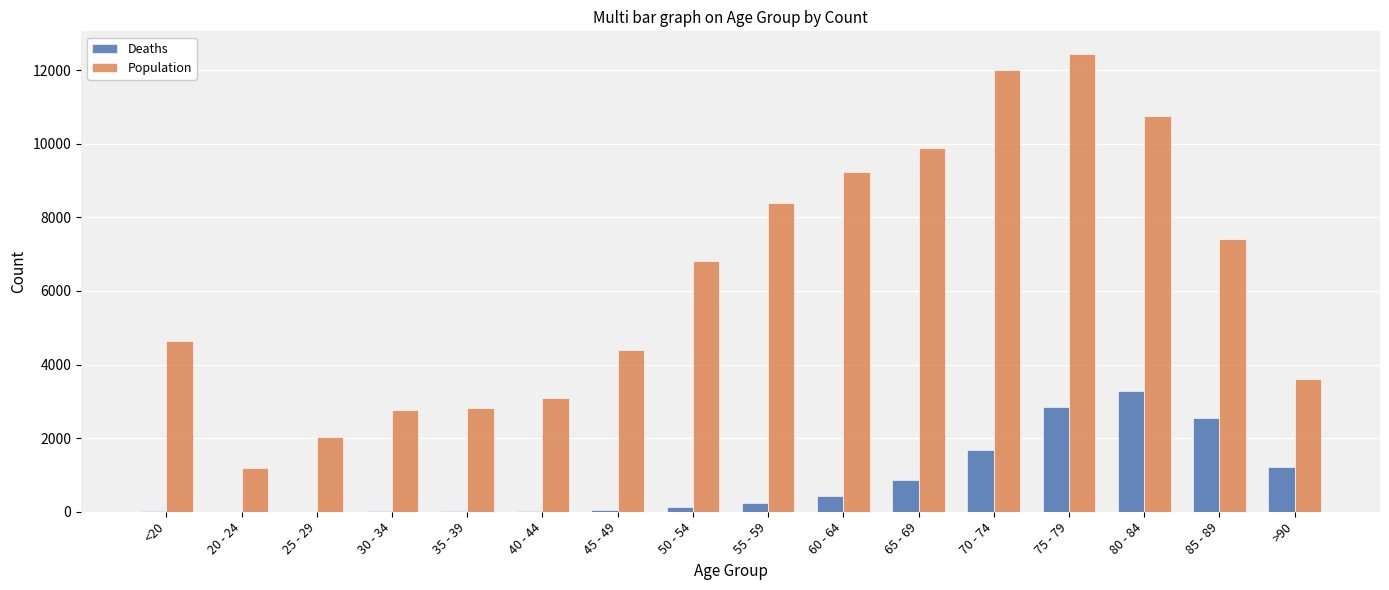

What is the maximum value for Deaths?

3273